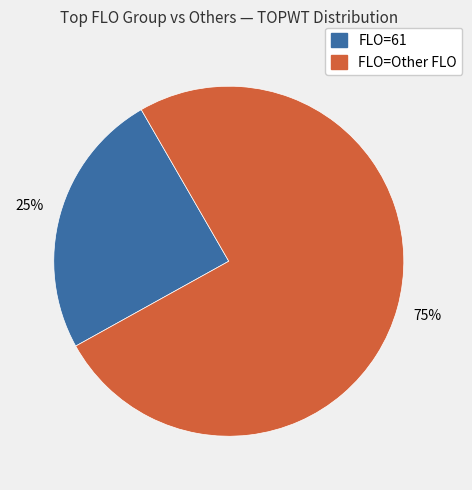

To the nearest percent, what is the average slice percentage?

50%